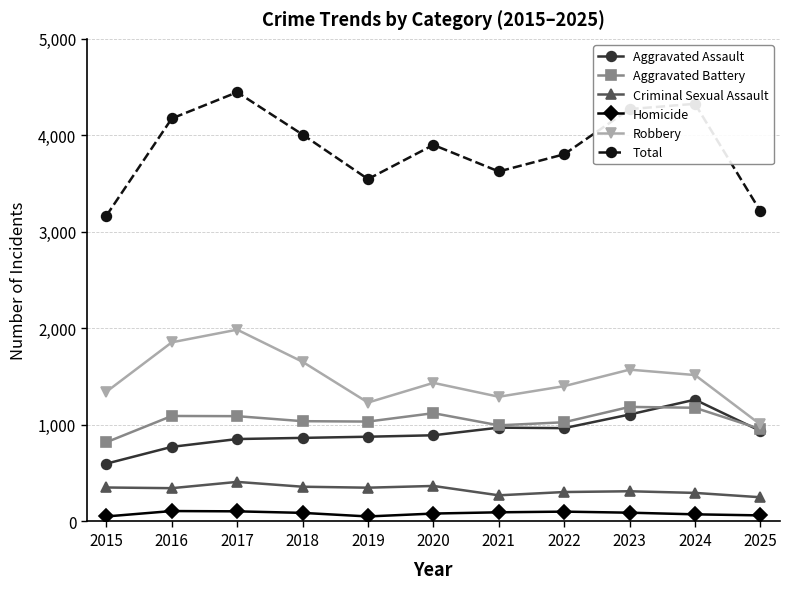

Does the chart display data point markers on the line(s)?

Yes